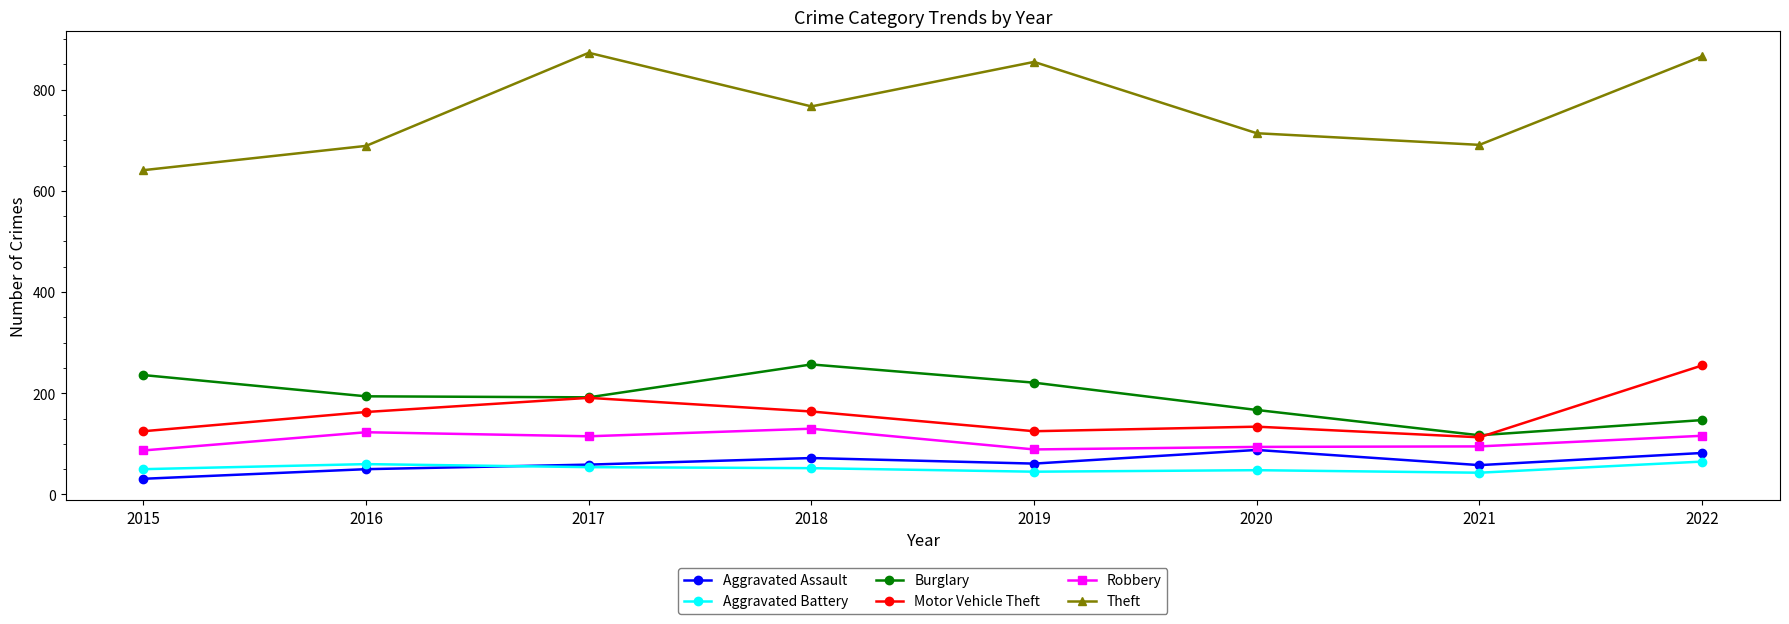

What are all the series names shown in the legend?

Aggravated Assault, Aggravated Battery, Burglary, Motor Vehicle Theft, Robbery, Theft